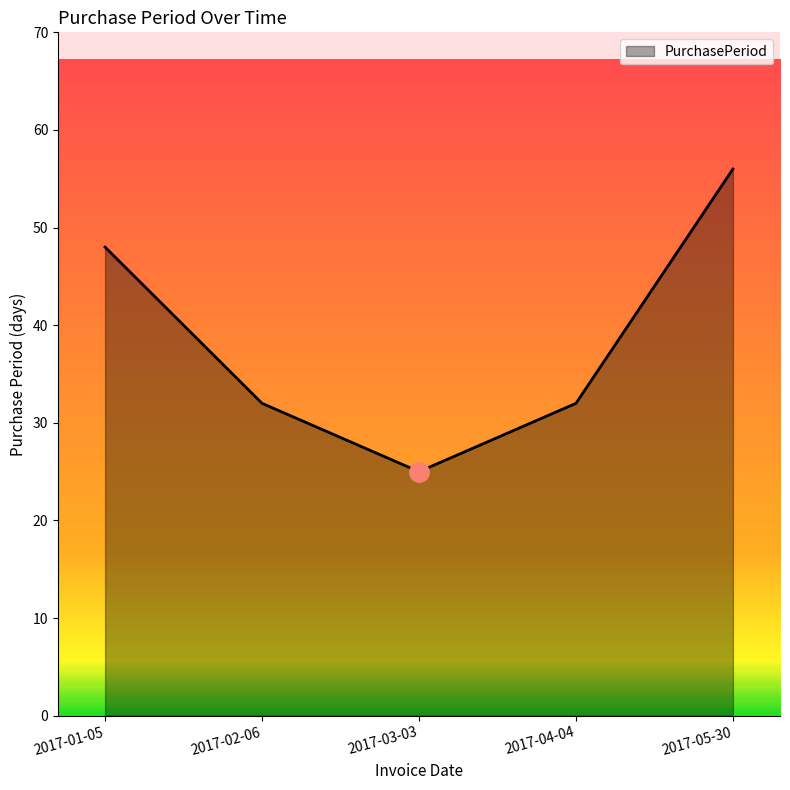

Reading left to right, extract all data points from this chart.

2017-01-05=48	2017-02-06=32	2017-03-03=25	2017-04-04=32	2017-05-30=56